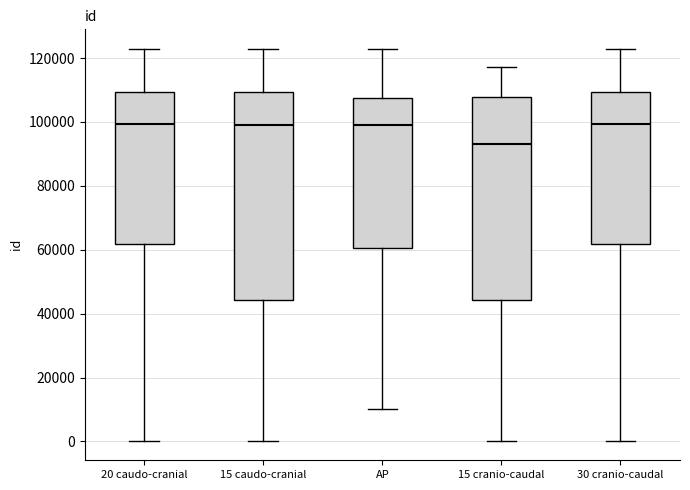

Reading left to right, transcribe this box plot: for each box, give where its median line is, the range the box spans, and where its two whiskers end, as read against the y-axis. The values are not printed on the chart, so give them approximately, as read against the axis.

20 caudo-cranial: median 100000, box 62000 to 110000, whiskers 0 to 122000
15 caudo-cranial: median 98000, box 44000 to 110000, whiskers 0 to 122000
AP: median 100000, box 60000 to 108000, whiskers 10000 to 122000
15 cranio-caudal: median 94000, box 44000 to 108000, whiskers 0 to 118000
30 cranio-caudal: median 100000, box 62000 to 110000, whiskers 0 to 122000